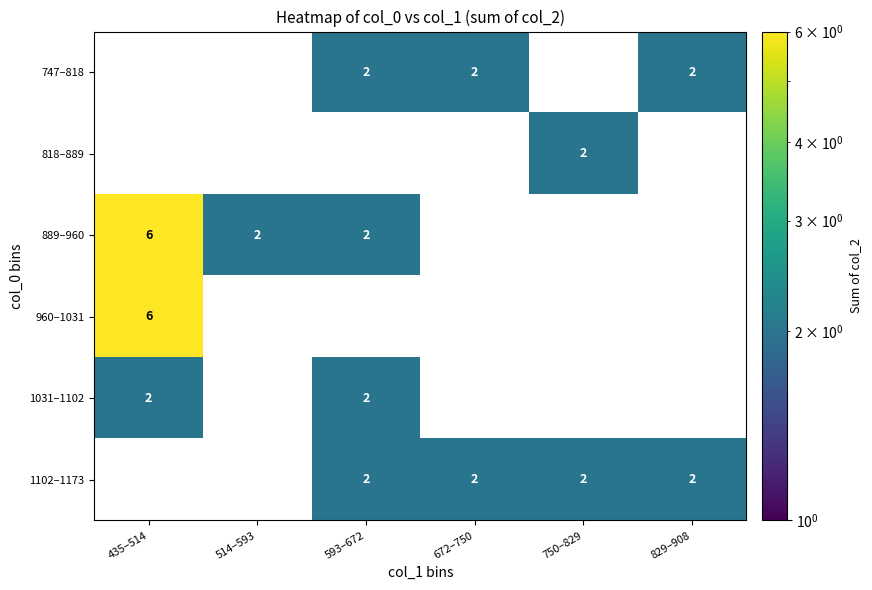

True or false: 747–818 has a value of 2 at 672–750.

True